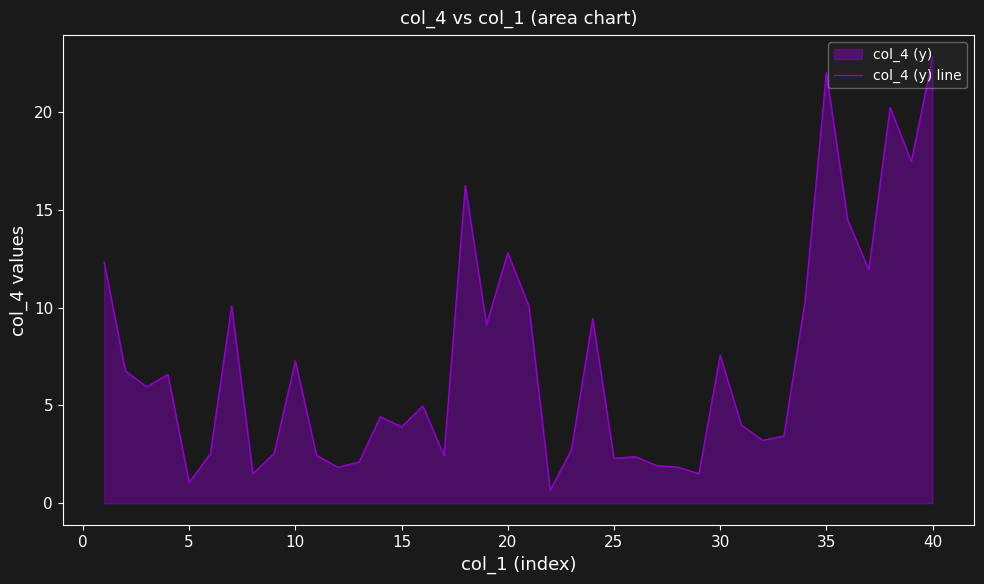

Which category has the highest value across all series?

40